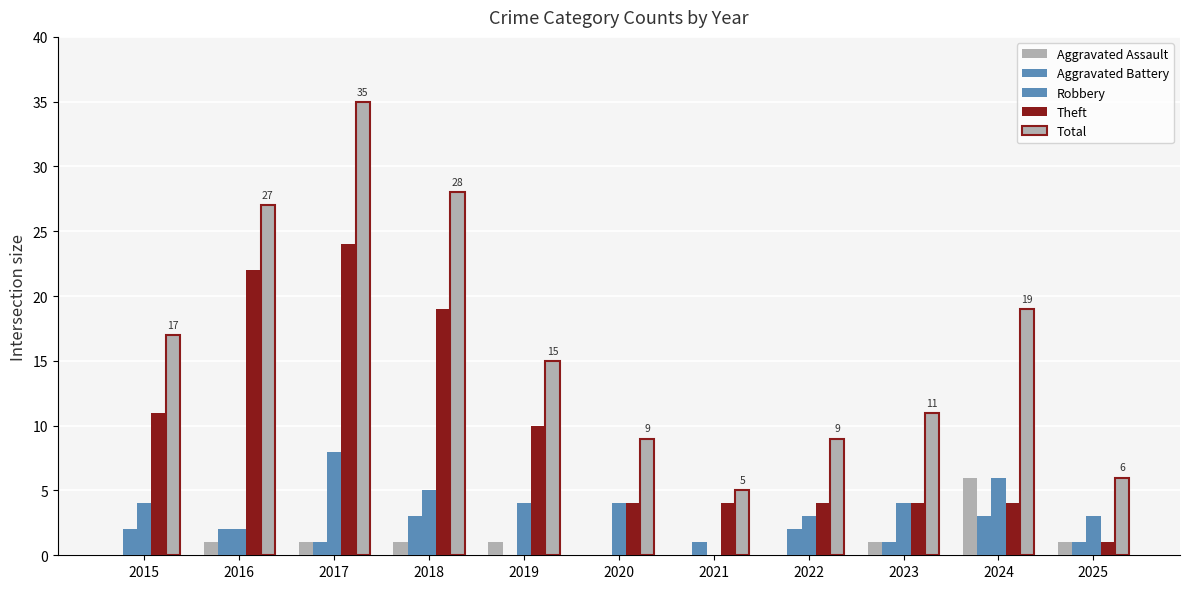

True or false: Aggravated Assault has a value of 1 at 2019.

True